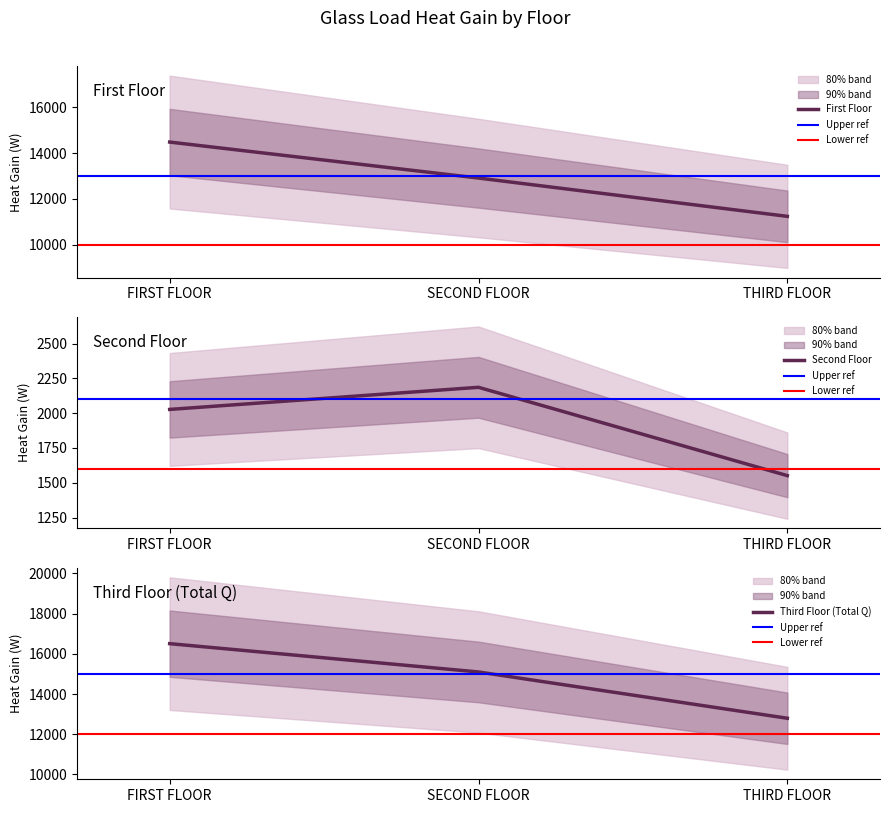

How many values in the QL series are below 2026?

1